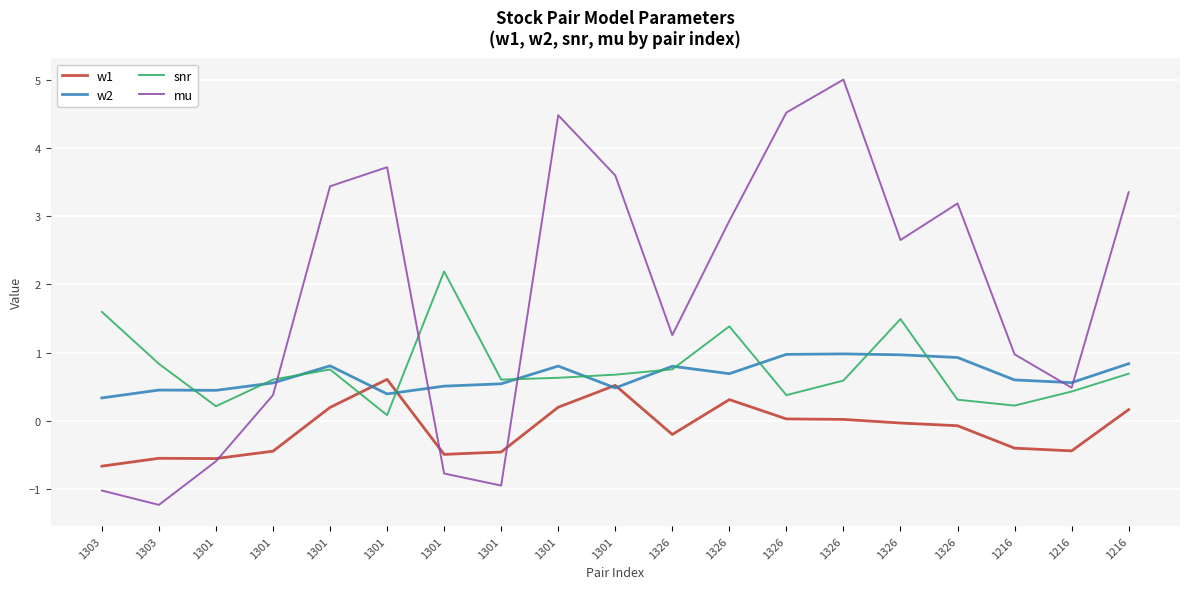

What are all the series names shown in the legend?

w1, w2, snr, mu